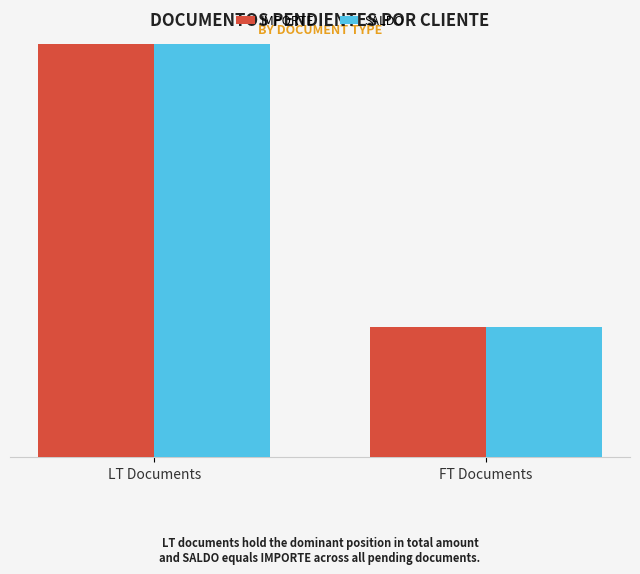

Rank the categories by IMPORTE value from lowest to highest.

FT Documents, LT Documents